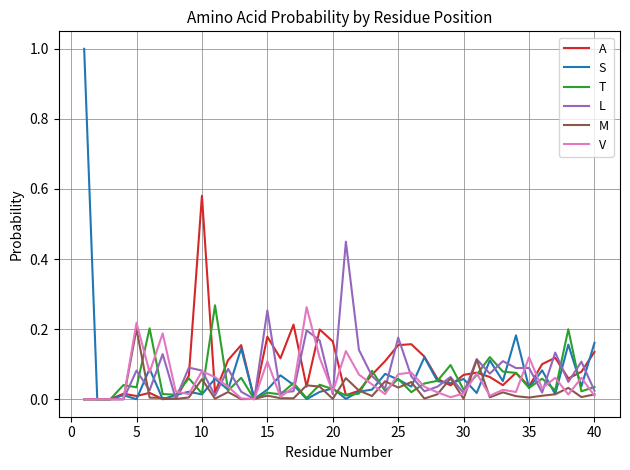

What are all the series names shown in the legend?

A, S, T, L, M, V